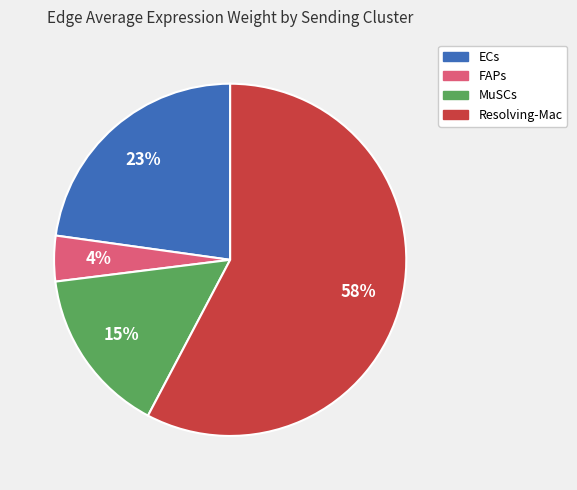

To the nearest percent, what is the average slice percentage?

25%